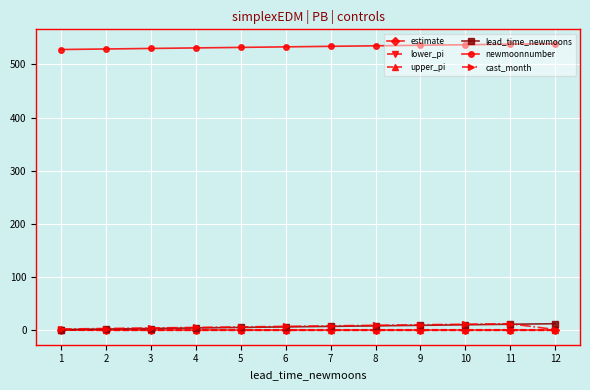

Is the value of upper_pi at 12 greater than the value of newmoonnumber at 6?

No